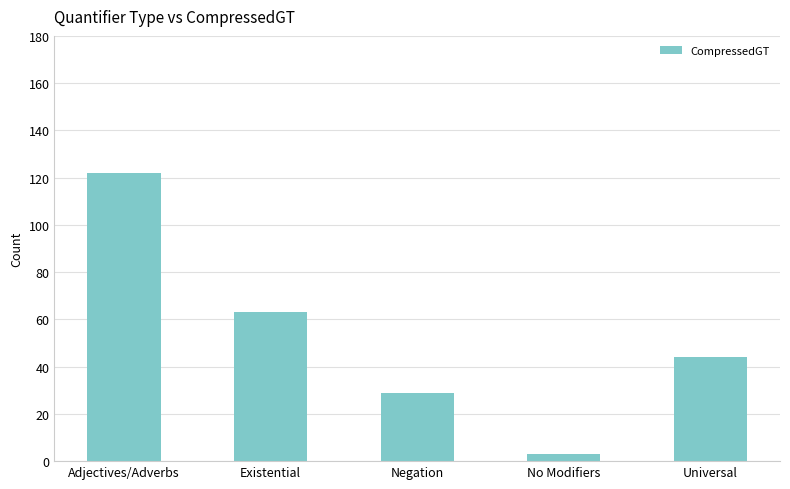

Between No Modifiers and Universal, which is larger?

Universal